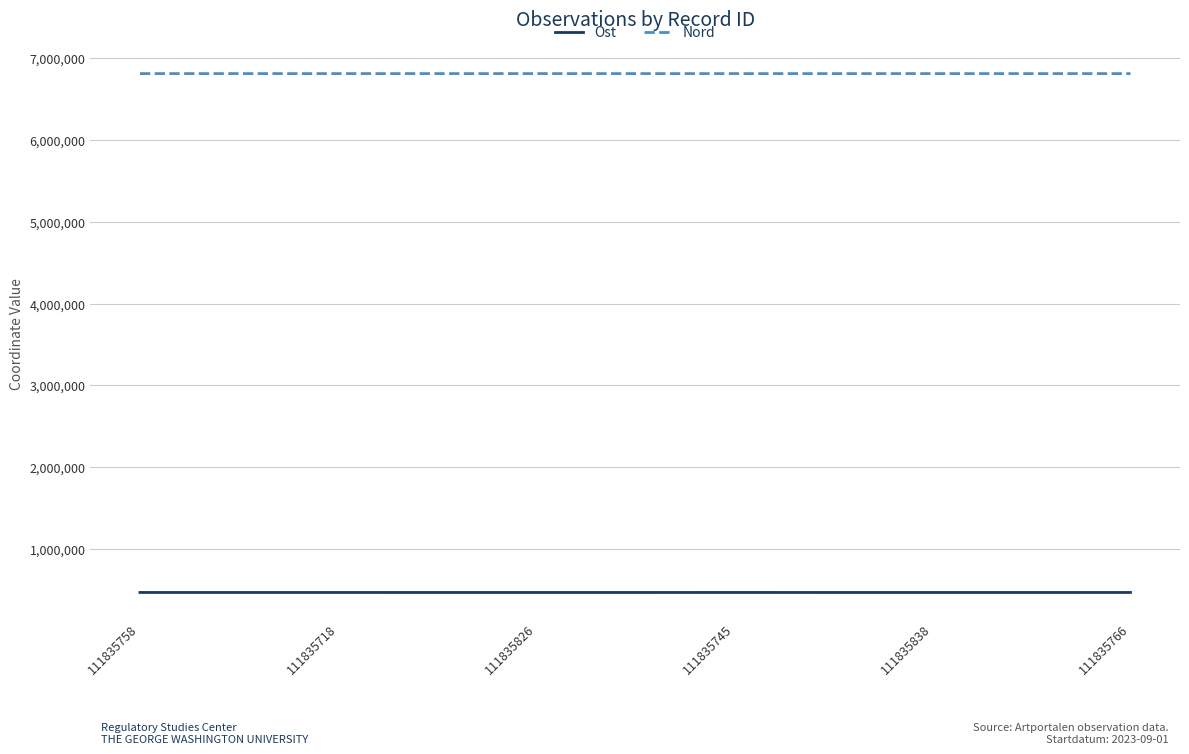

What is the difference between the highest and lowest values at 111835745?

6339229